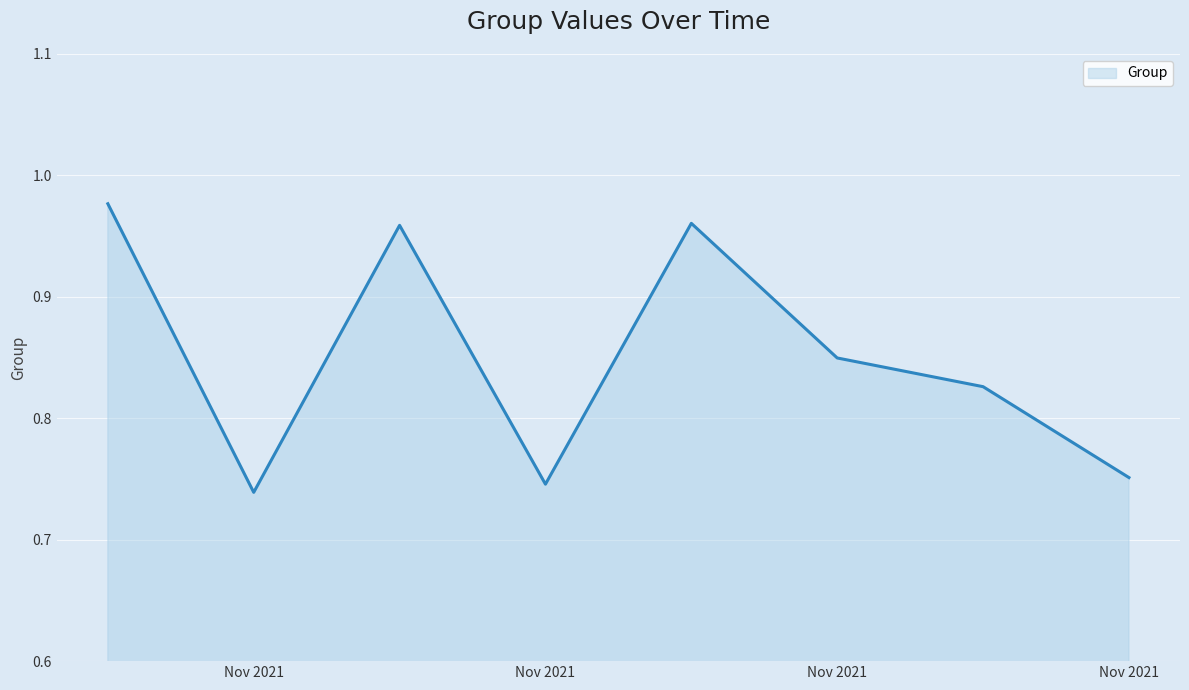

What is the sum of all values?

6.8